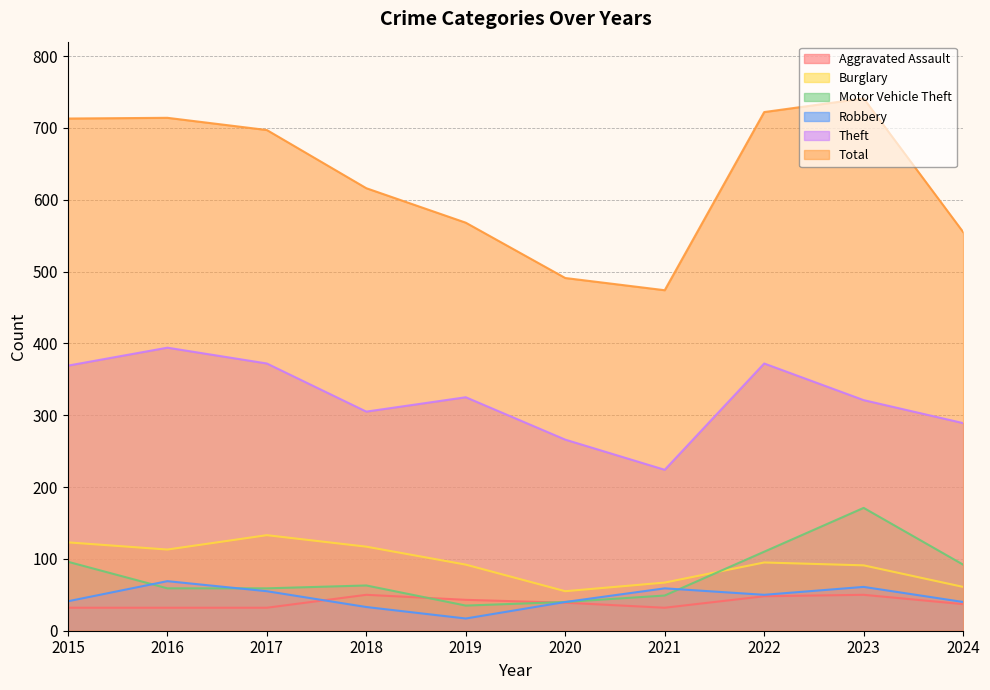

Between 2016 and 2021, which series saw the biggest shift?

Total